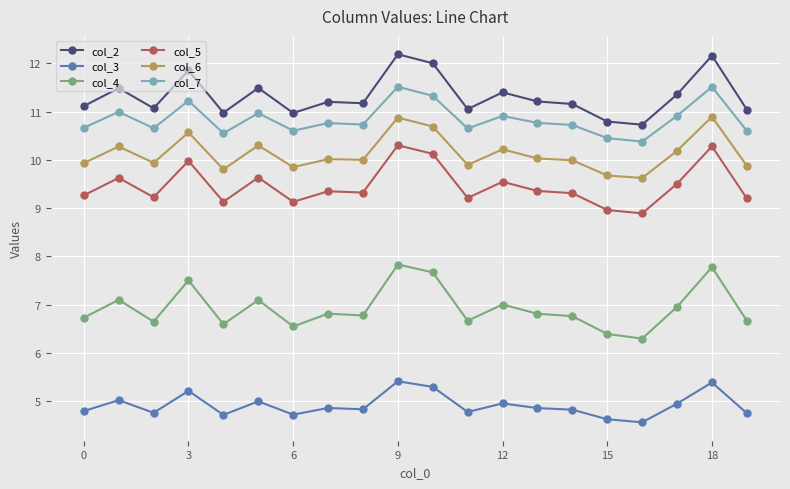

What are all the series names shown in the legend?

col_2, col_3, col_4, col_5, col_6, col_7